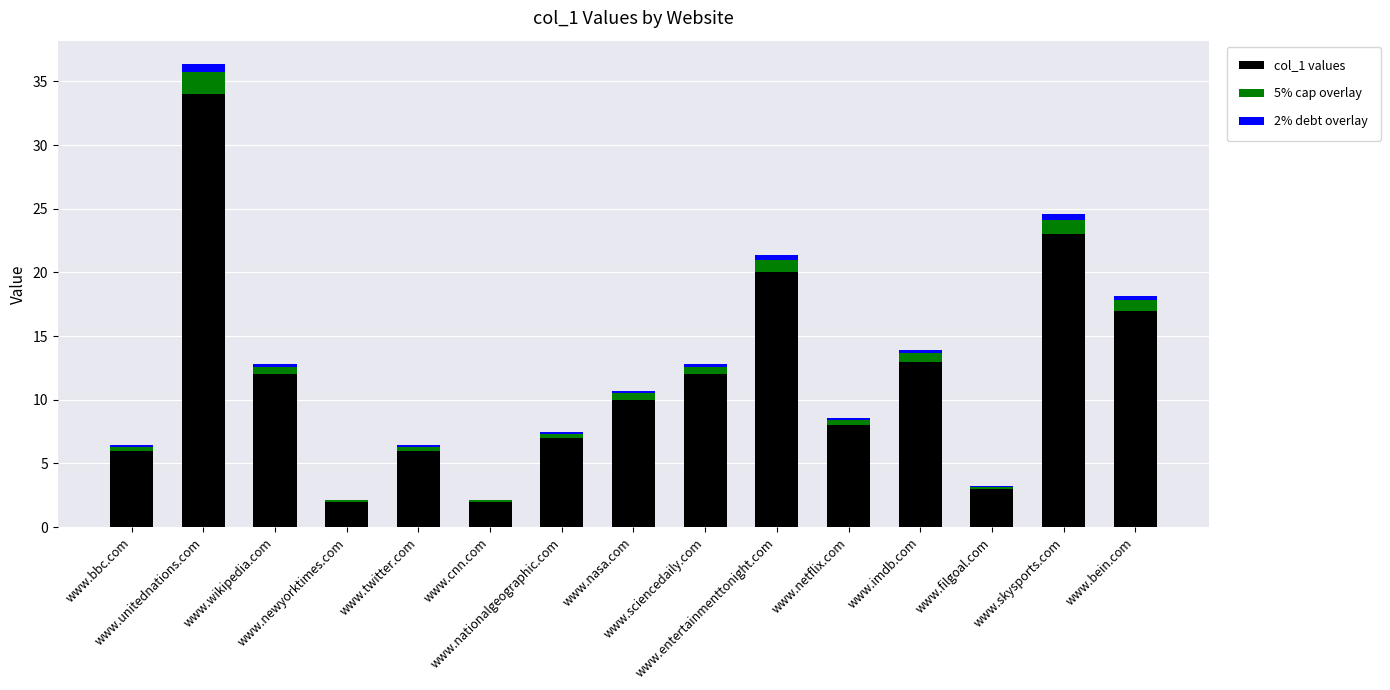

What is the maximum value for col_1 values?

34.0